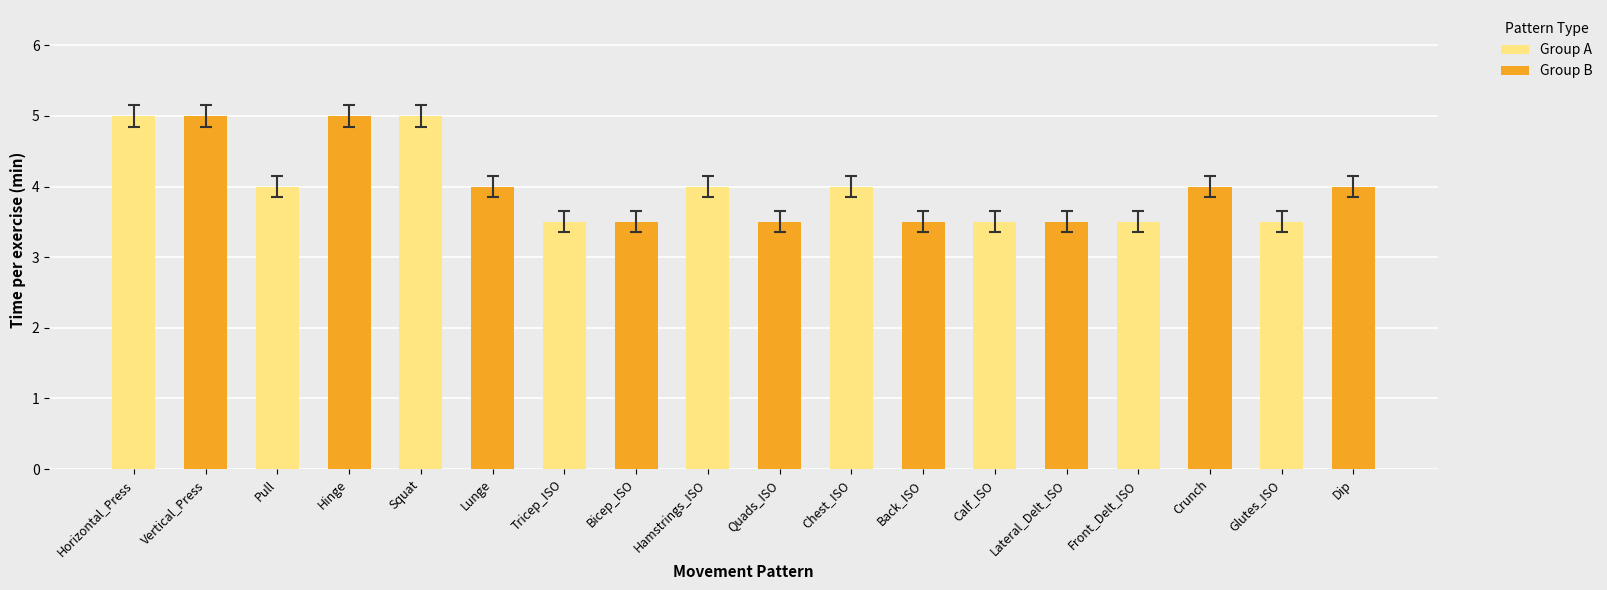

At Squat, list the series in order from smallest to largest.

Group B, Group A